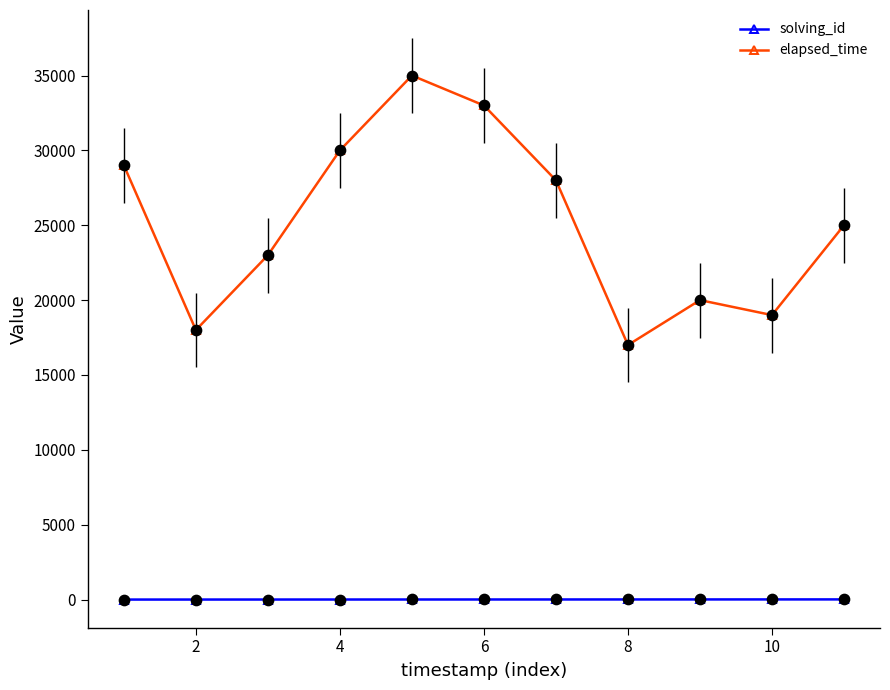

What are all the series names shown in the legend?

solving_id, elapsed_time